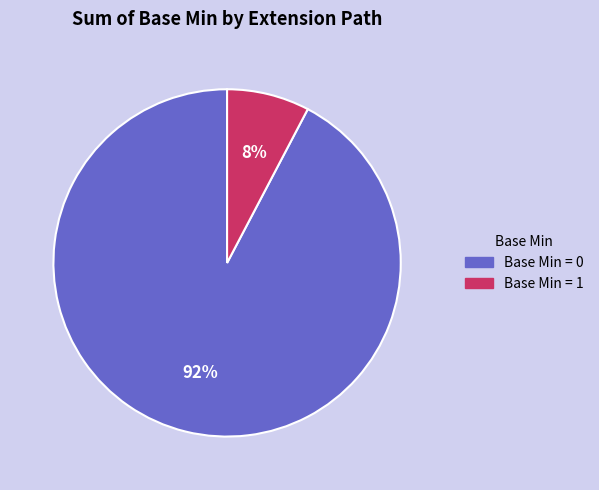

To the nearest percent, what is the average slice percentage?

50%